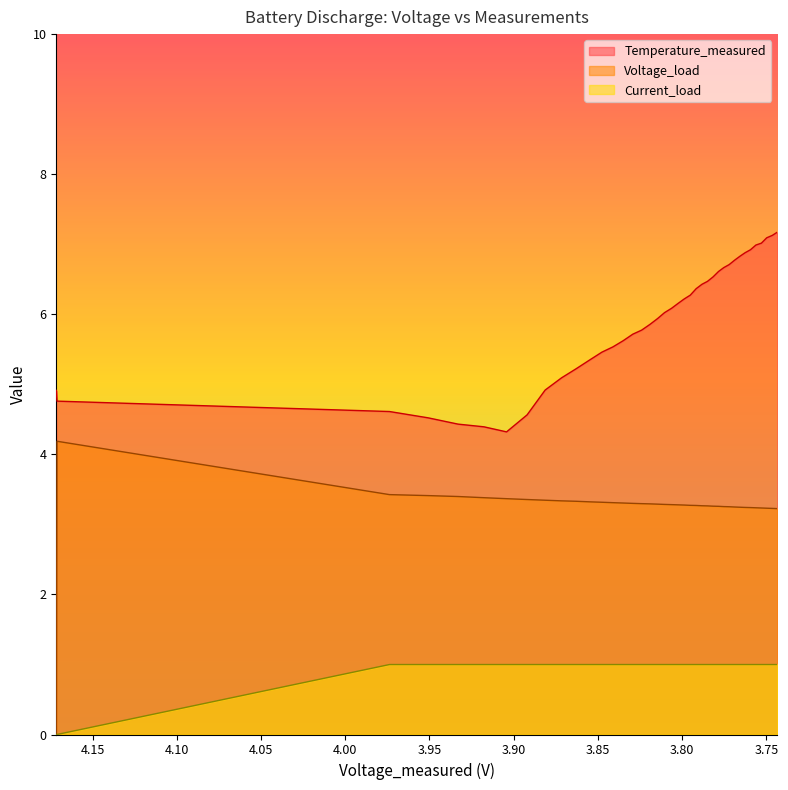

Is the value of Current_load at 12 greater than the value of Voltage_load at 35?

No